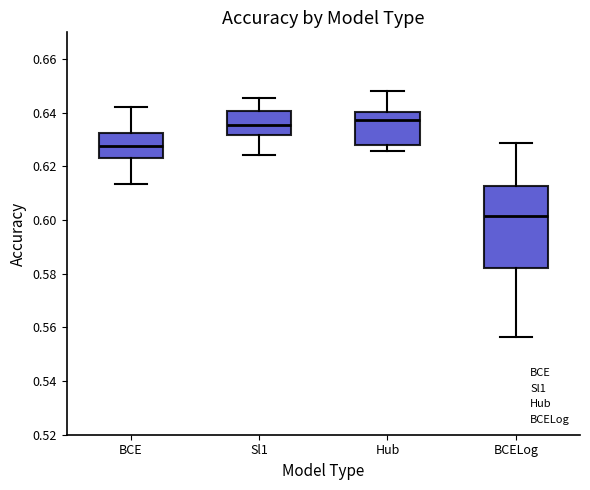

Which box is the tallest, from its lower edge to its upper edge?

BCELog